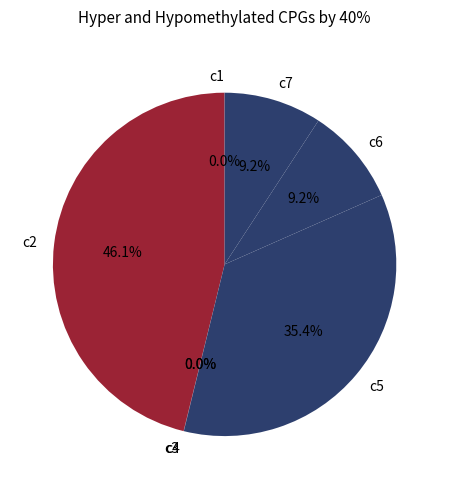

How much of the chart is everything except c7?

90.8%